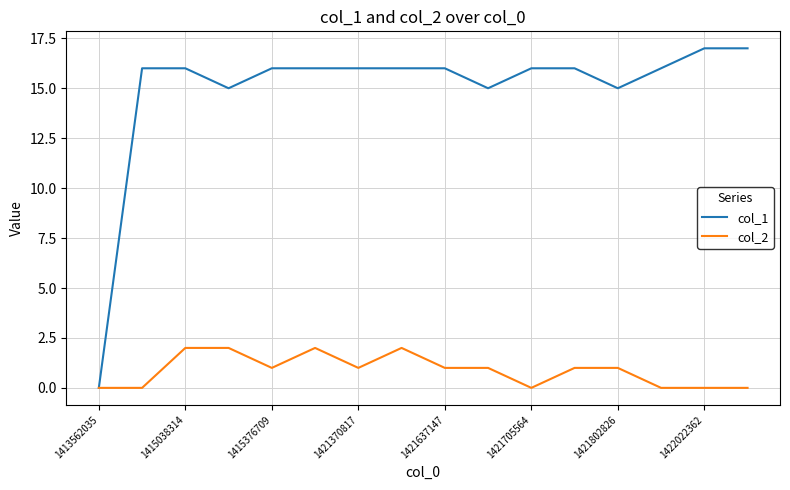

What is the highest value of the col_1 series?

17